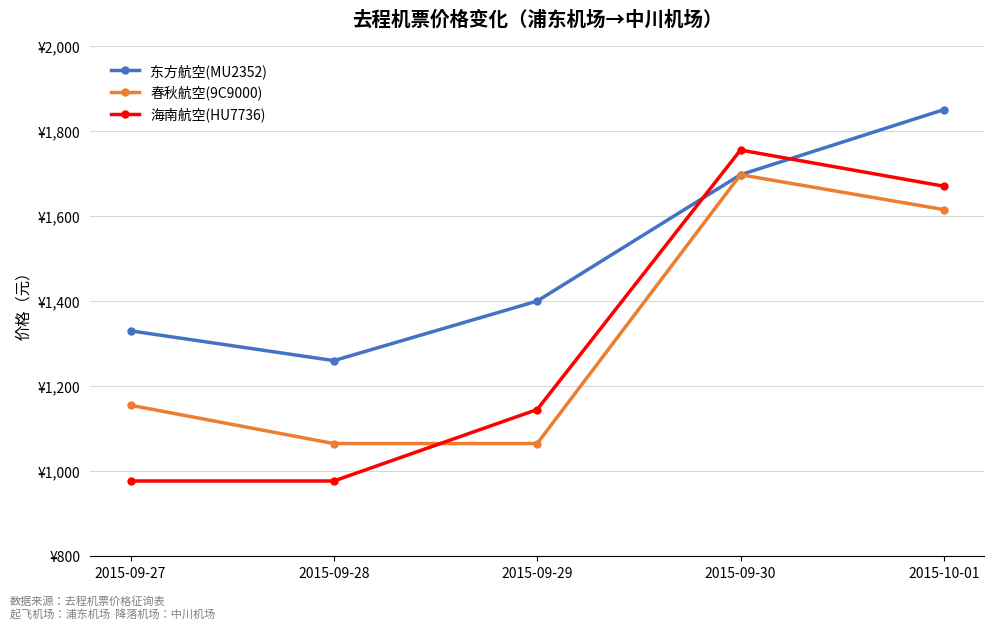

Is this an area chart (filled region under the line)?

No